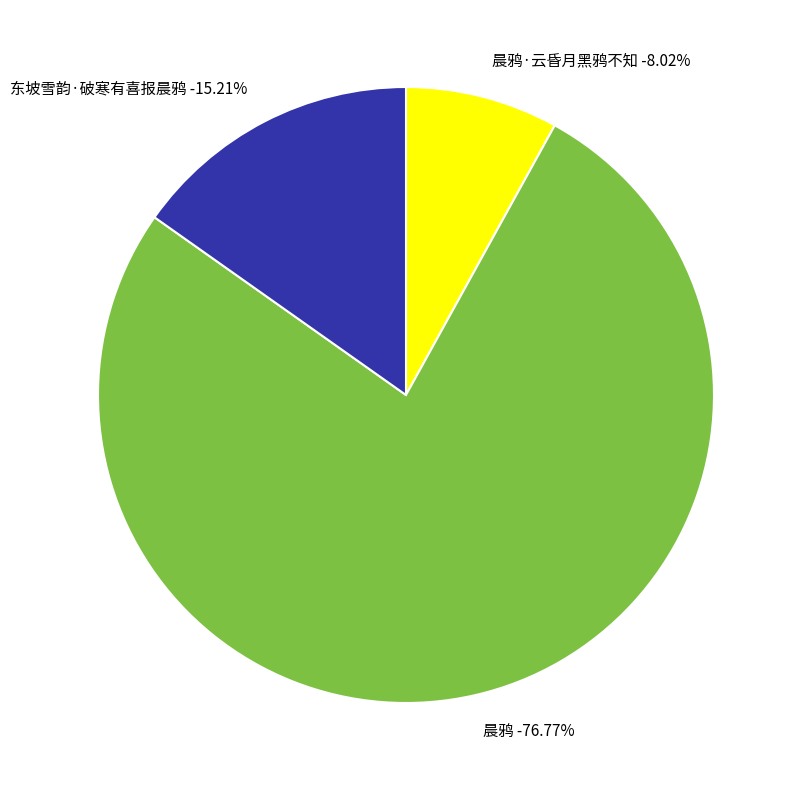

The 晨鸦 slice represents 86% of the pie. True or false?

False